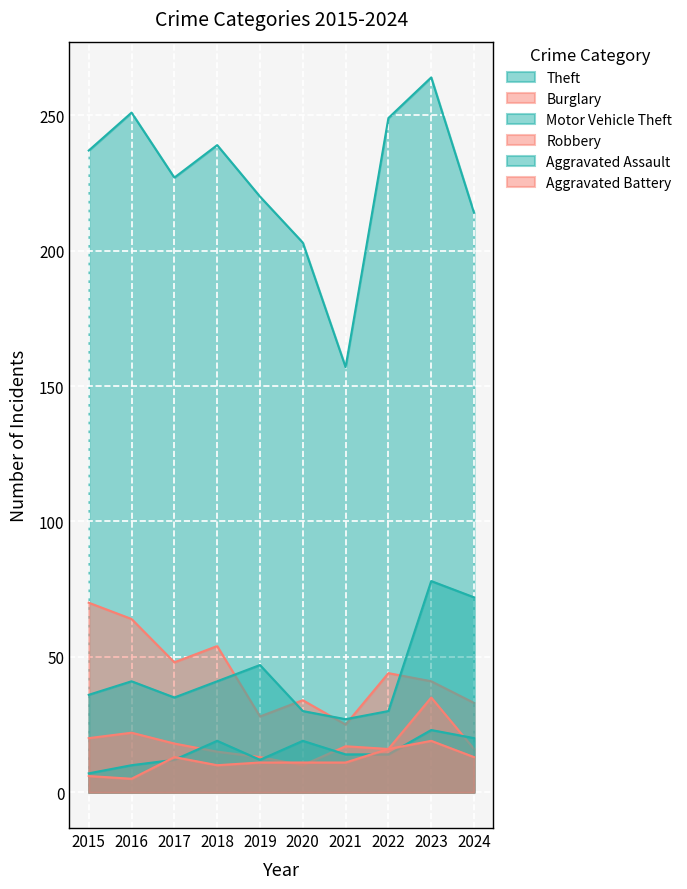

Which has a higher value, 2015 or 2023?

2023